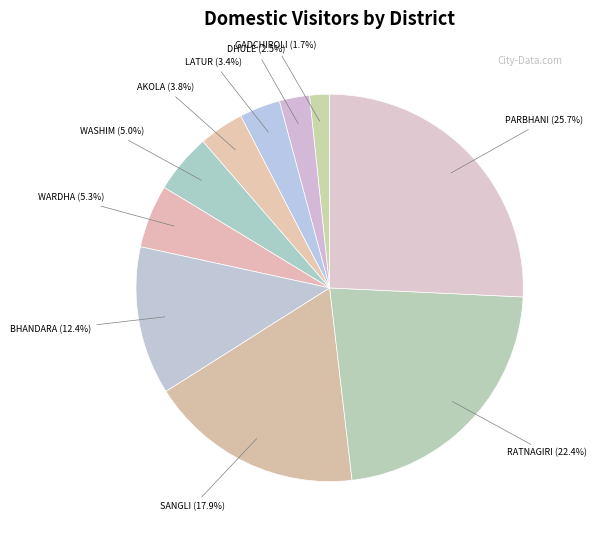

How many segments does this pie chart have?

10